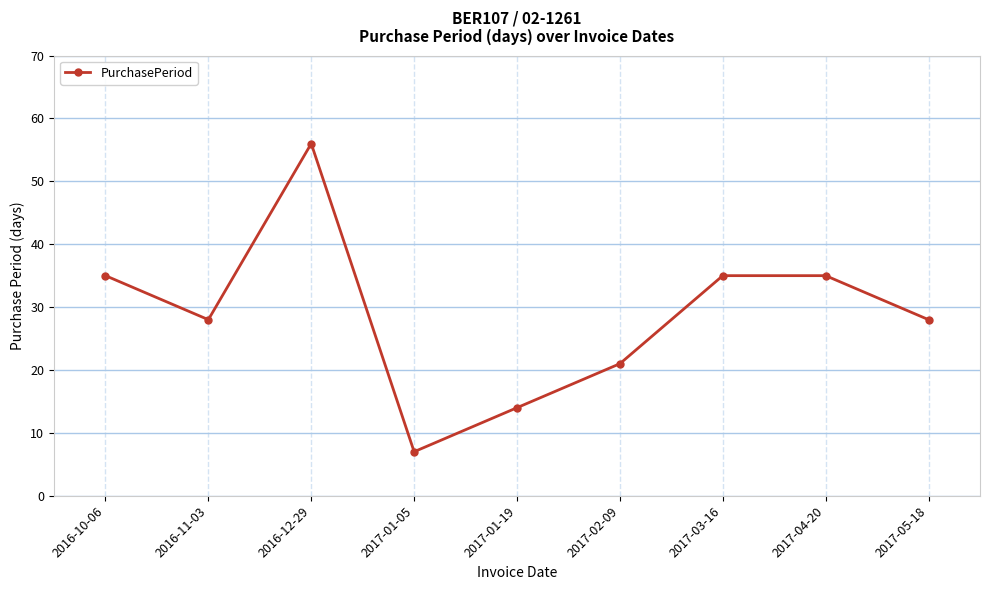

How many values are between 21 and 35?

6